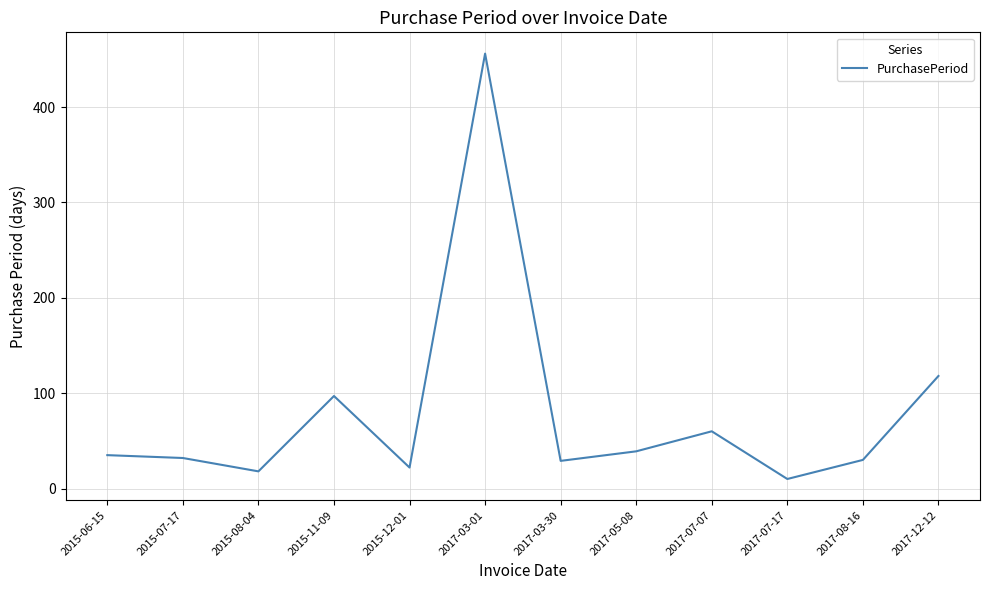

Is it true that the value at 2017-12-12 is 118?

True